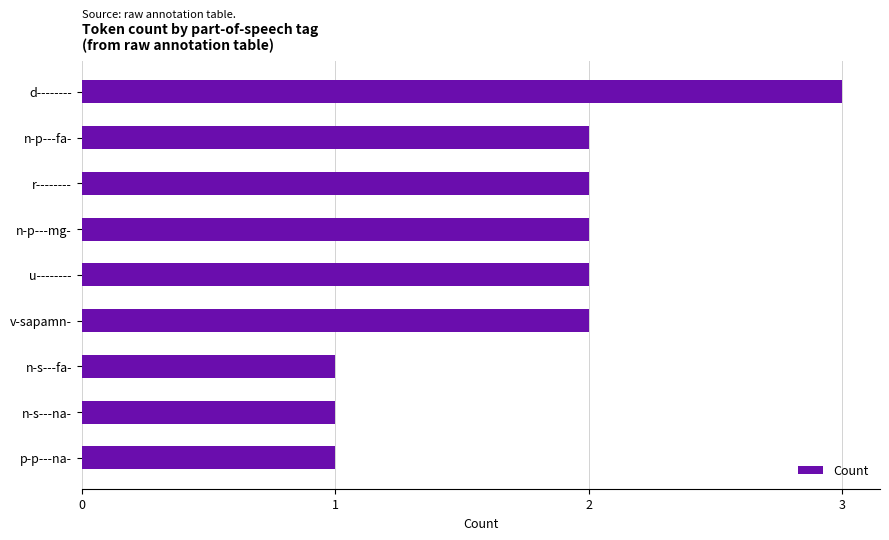

Reading top to bottom, what are all the values shown in this chart?

3	2	2	2	2	2	1	1	1